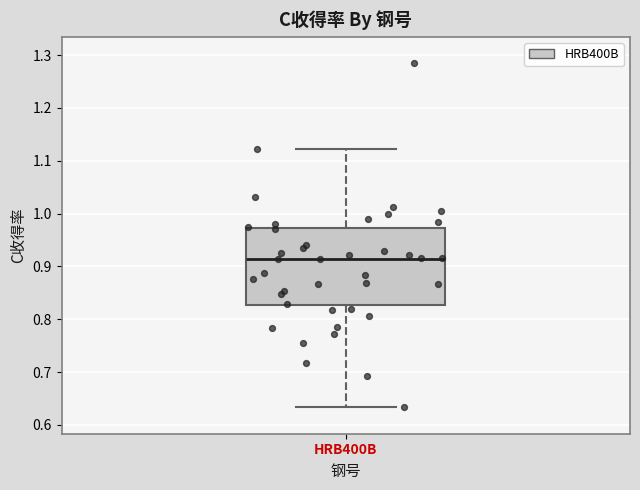

Read this box plot against the y-axis: the position of the median line, the range covered by the box, and the ends of both whiskers. The values are not printed on the chart, so give them approximately, as read against the axis.

median 0.91, box 0.83 to 0.97, whiskers 0.63 to 1.12